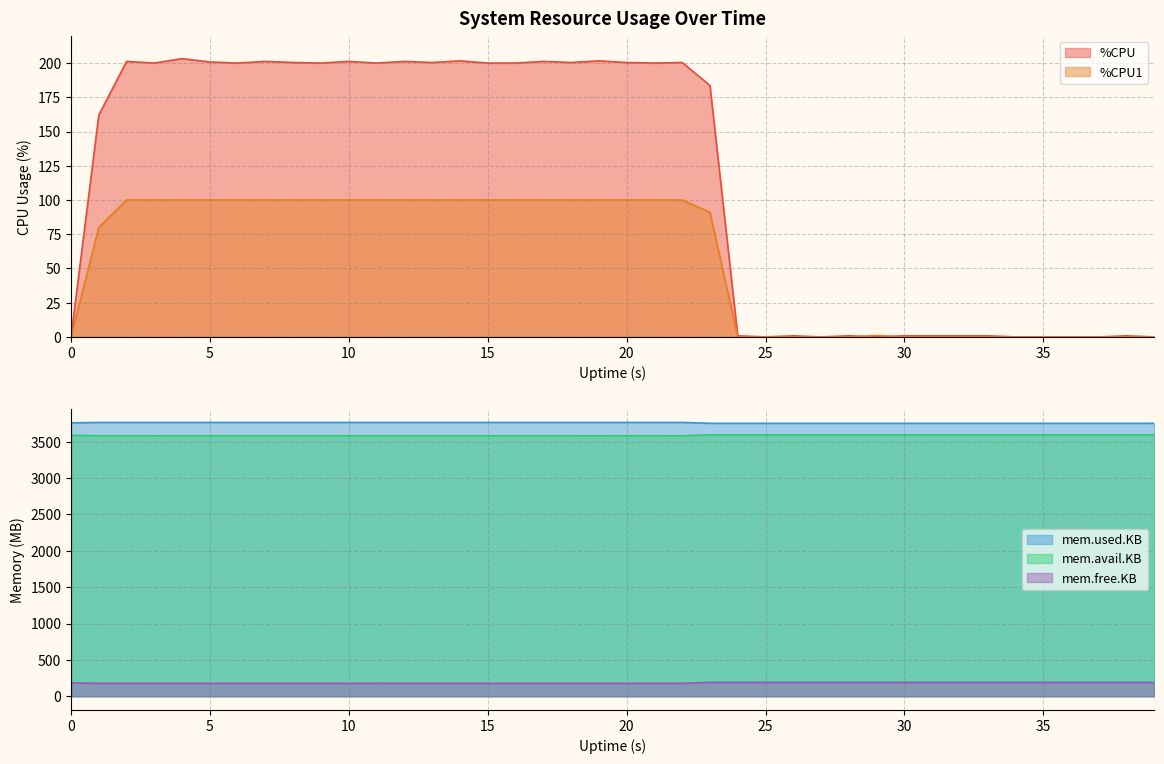

What is the difference between the %CPU1 values at 23 and 18?

9.0